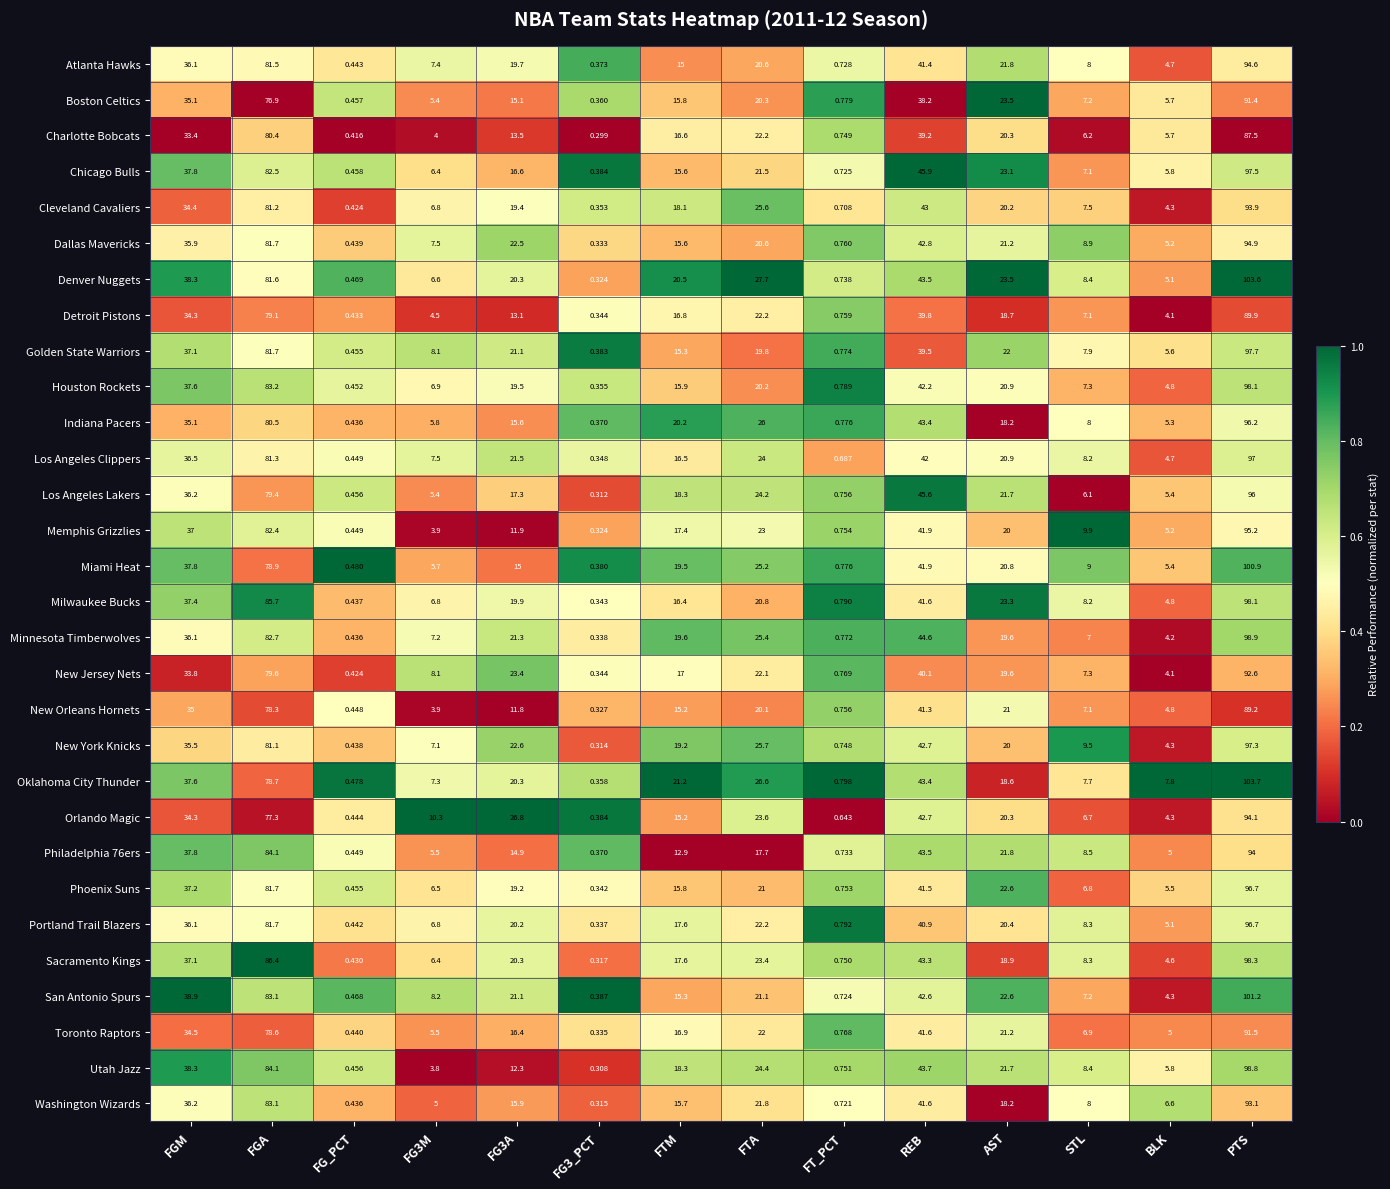

At which label does Charlotte Bobcats reach its peak?

PTS